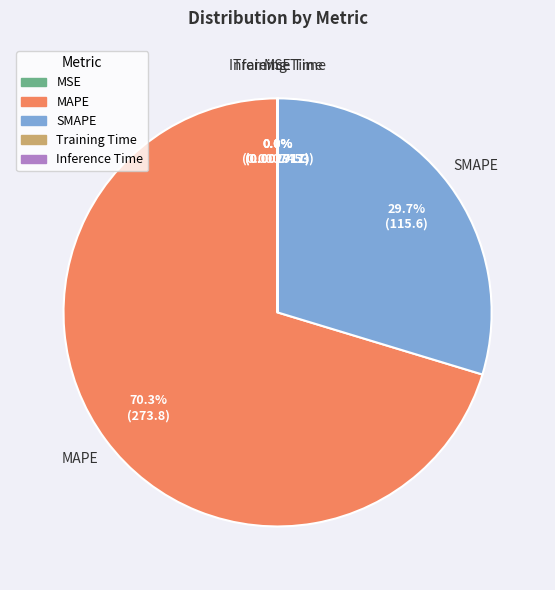

Which category has the biggest portion of the pie?

MAPE